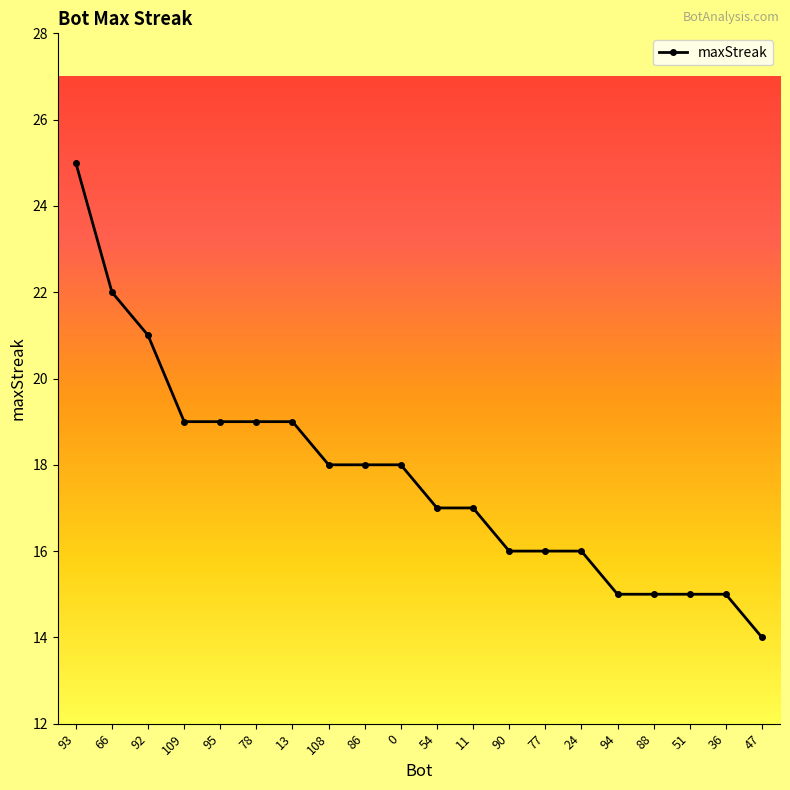

What is the label of the 18th point from the left?

51